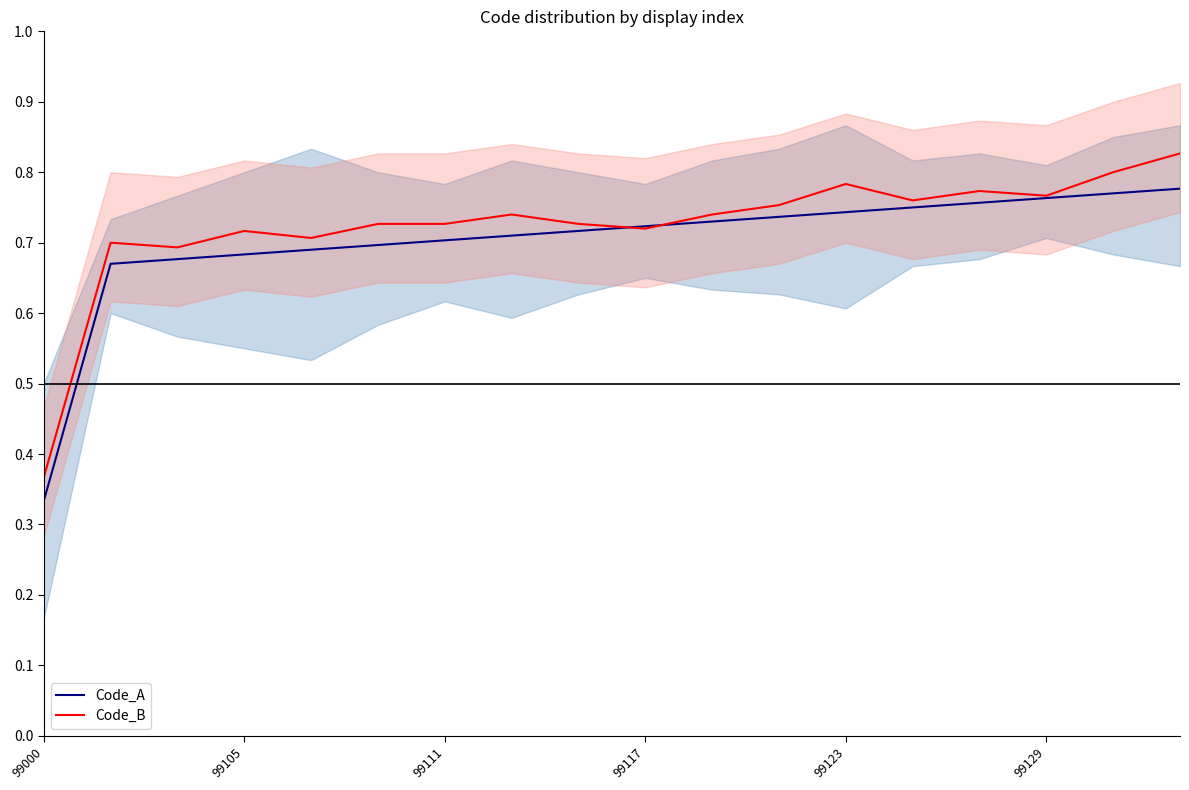

What is the greatest value displayed?

0.8